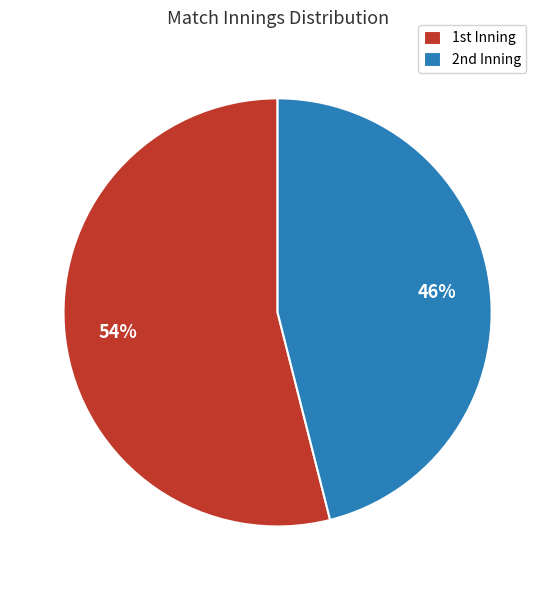

Rank the categories by value from highest to lowest.

1st Inning, 2nd Inning